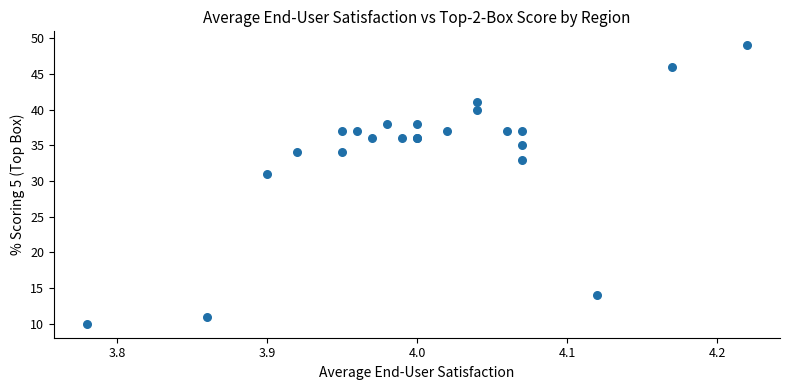

What Y value in the scatter plot is closest to 29?

31